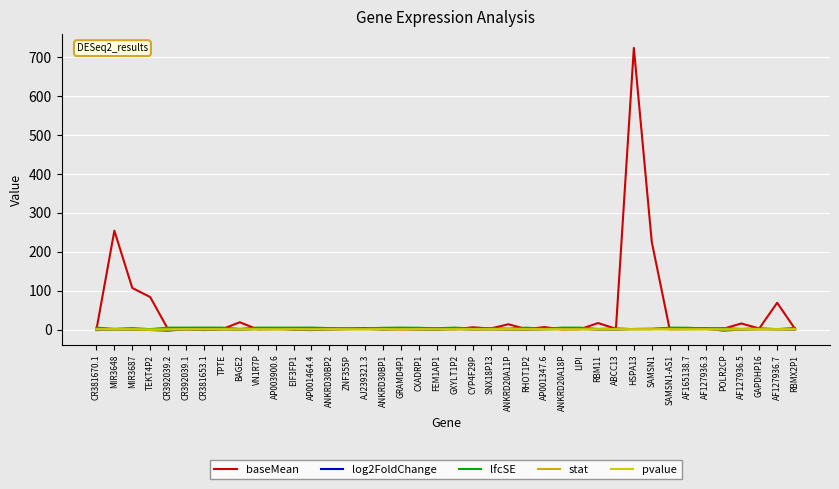

Which series has the widest spread of values?

baseMean